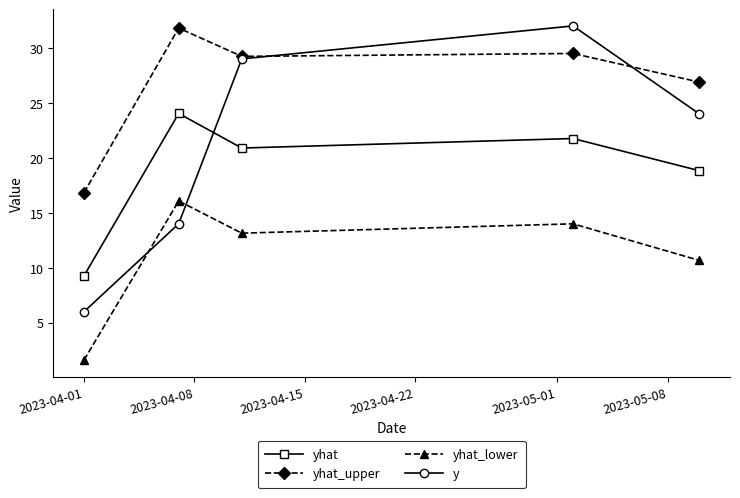

Which series has the largest range (max minus min)?

y